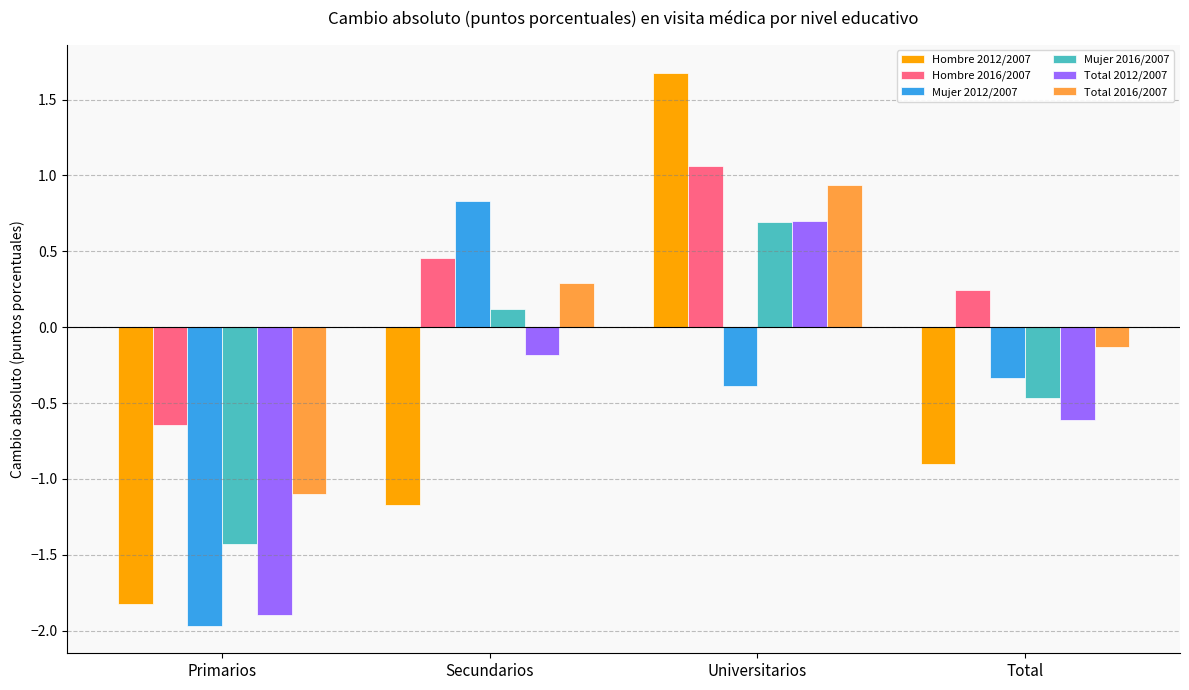

How many groups of bars are there?

4